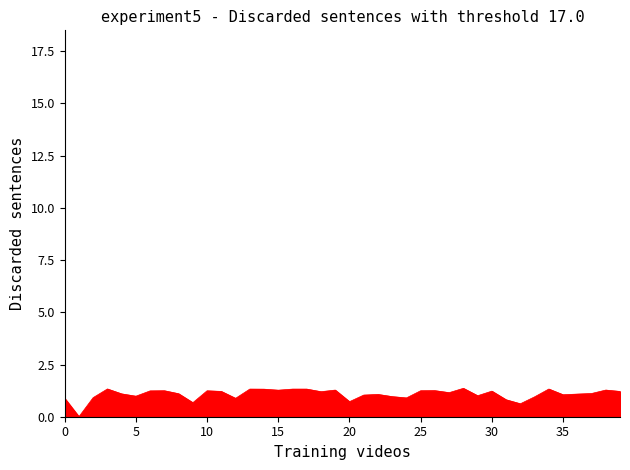

What is the difference between the maximum and minimum values?

1.4